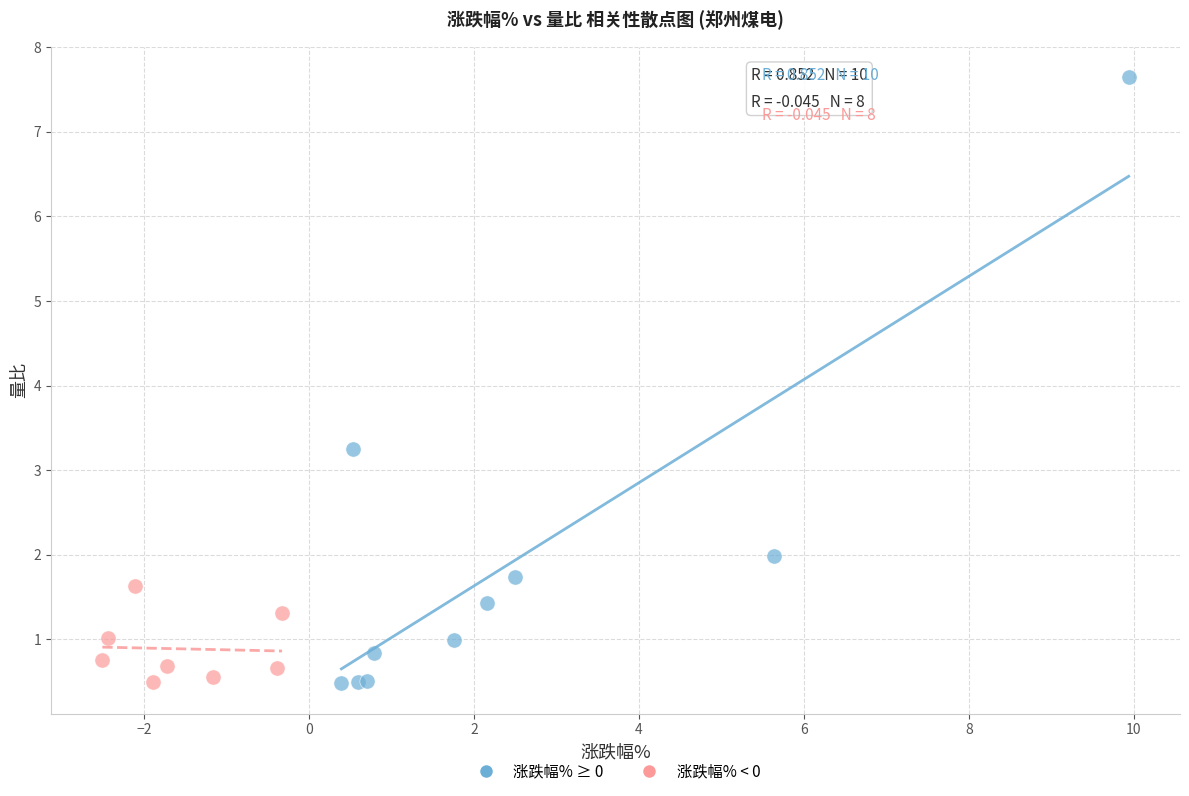

Which series has the largest Y range (max minus min)?

涨跌幅% ≥ 0